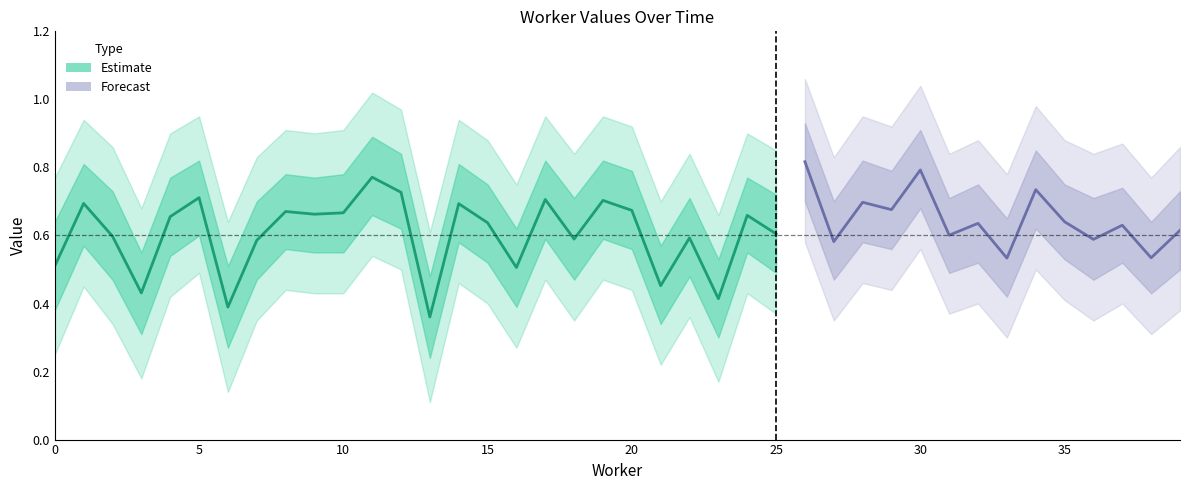

Which category has the highest value across all series?

26